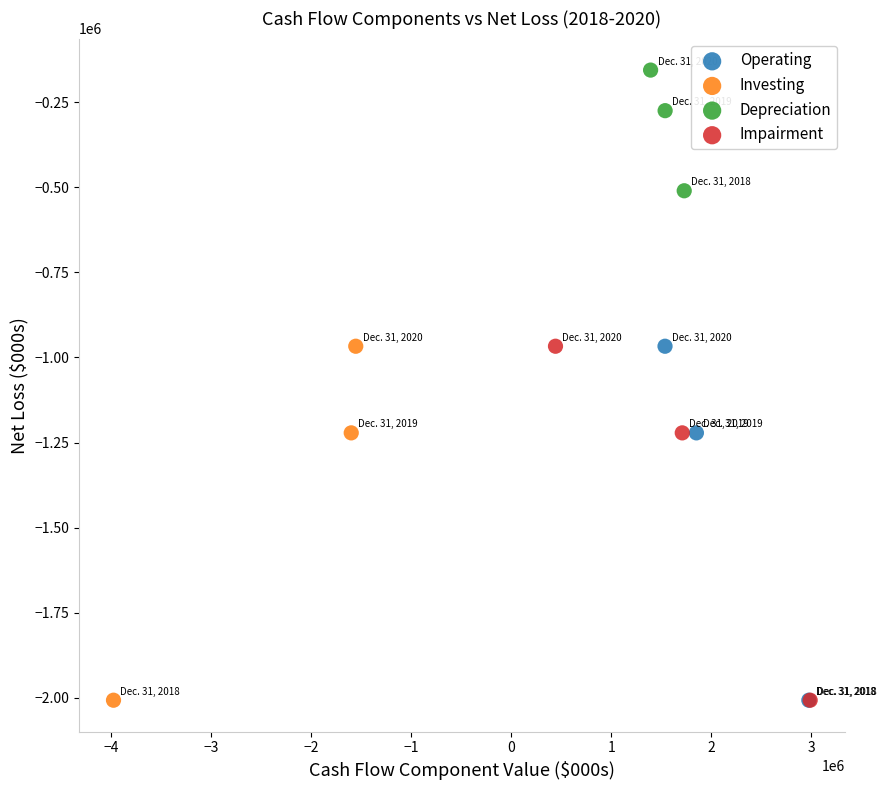

Which series contains the highest Y value?

Depreciation